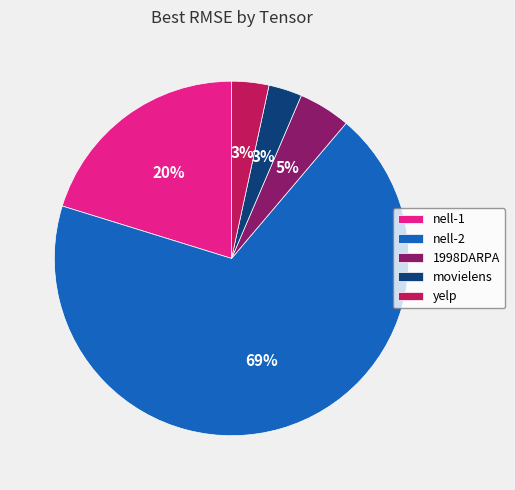

Is the sum of nell-1 and movielens greater than half?

No